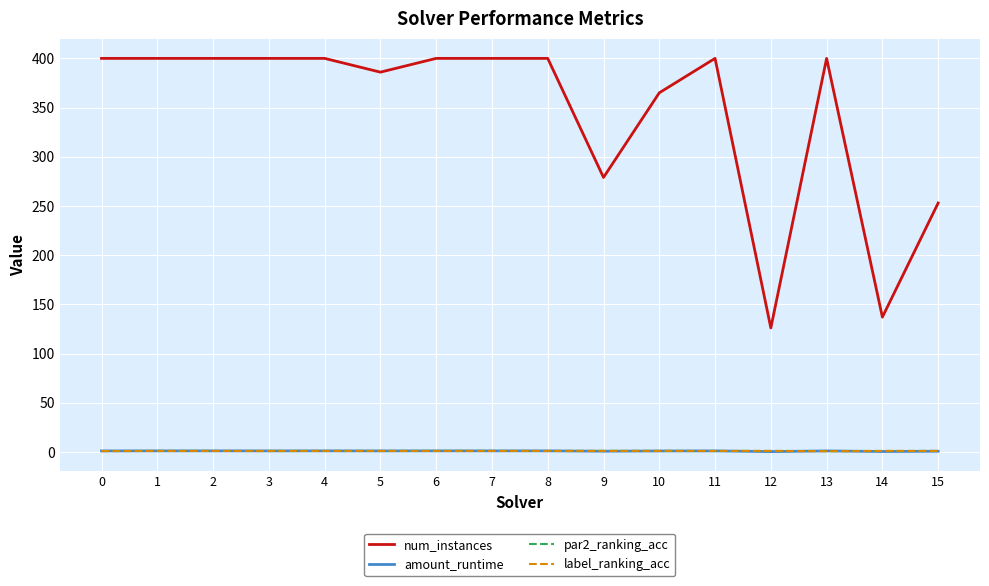

Which series has the largest range (max minus min)?

num_instances